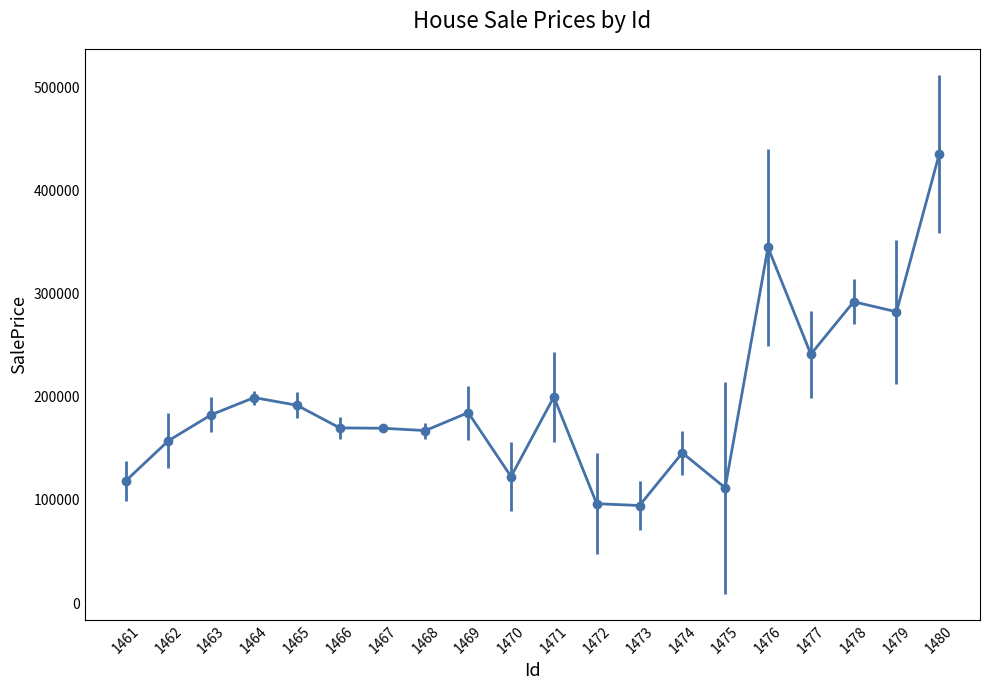

What is the greatest value displayed?

435324.6